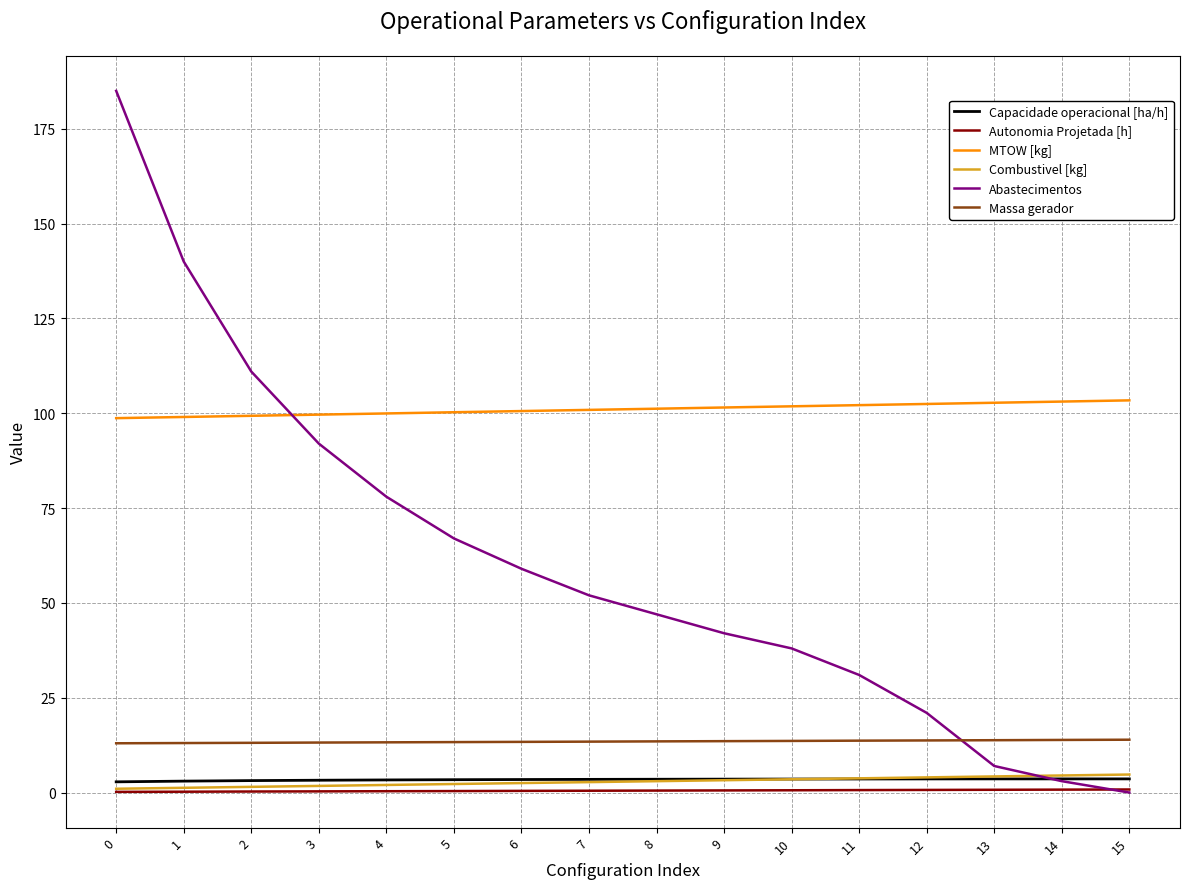

What is the highest value of the MTOW [kg] series?

103.4